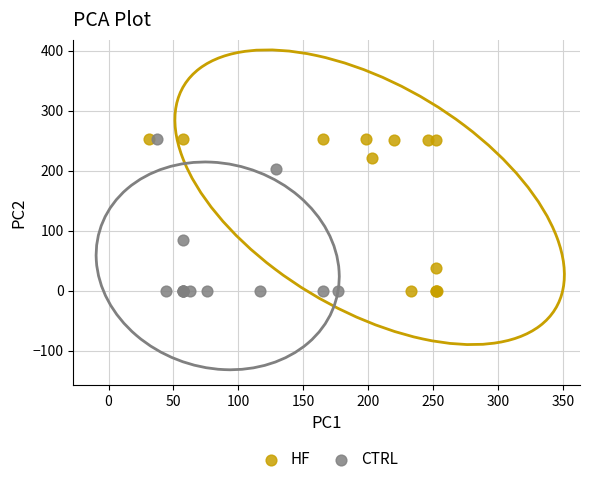

What are all the series names shown in the legend?

HF, CTRL